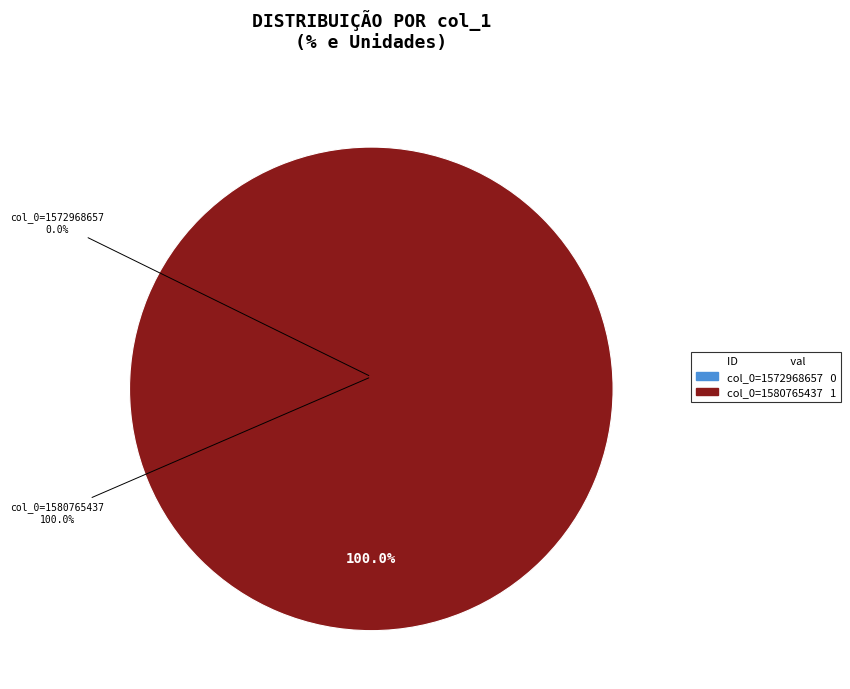

Combined, do col_0=1572968657 and col_0=1580765437 account for over 50%?

Yes